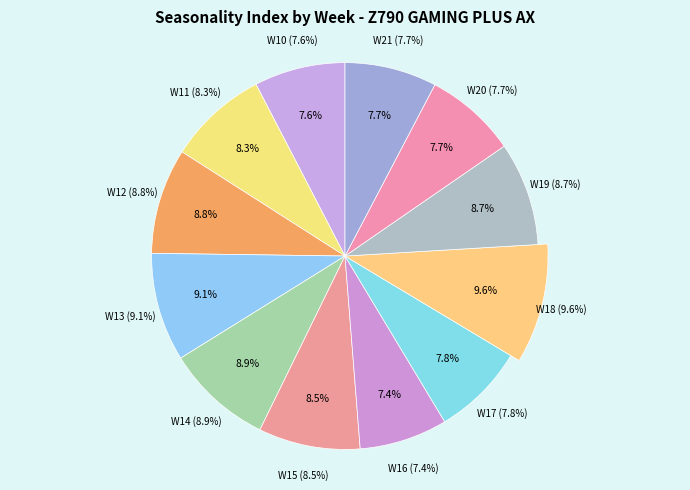

Count the number of slices in the pie.

12